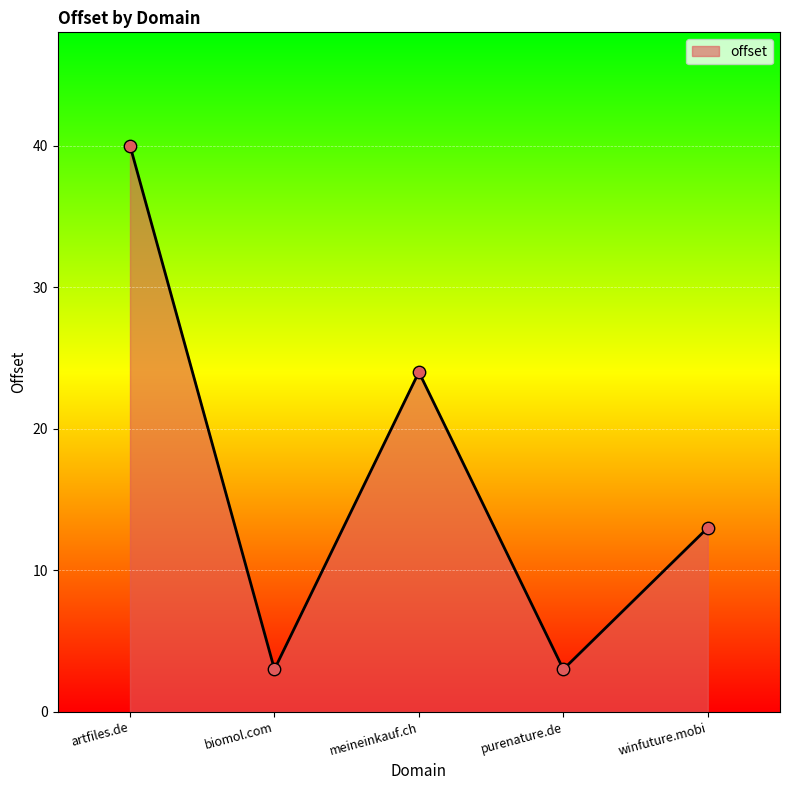

What is the change in value from meineinkauf.ch to purenature.de?

-21